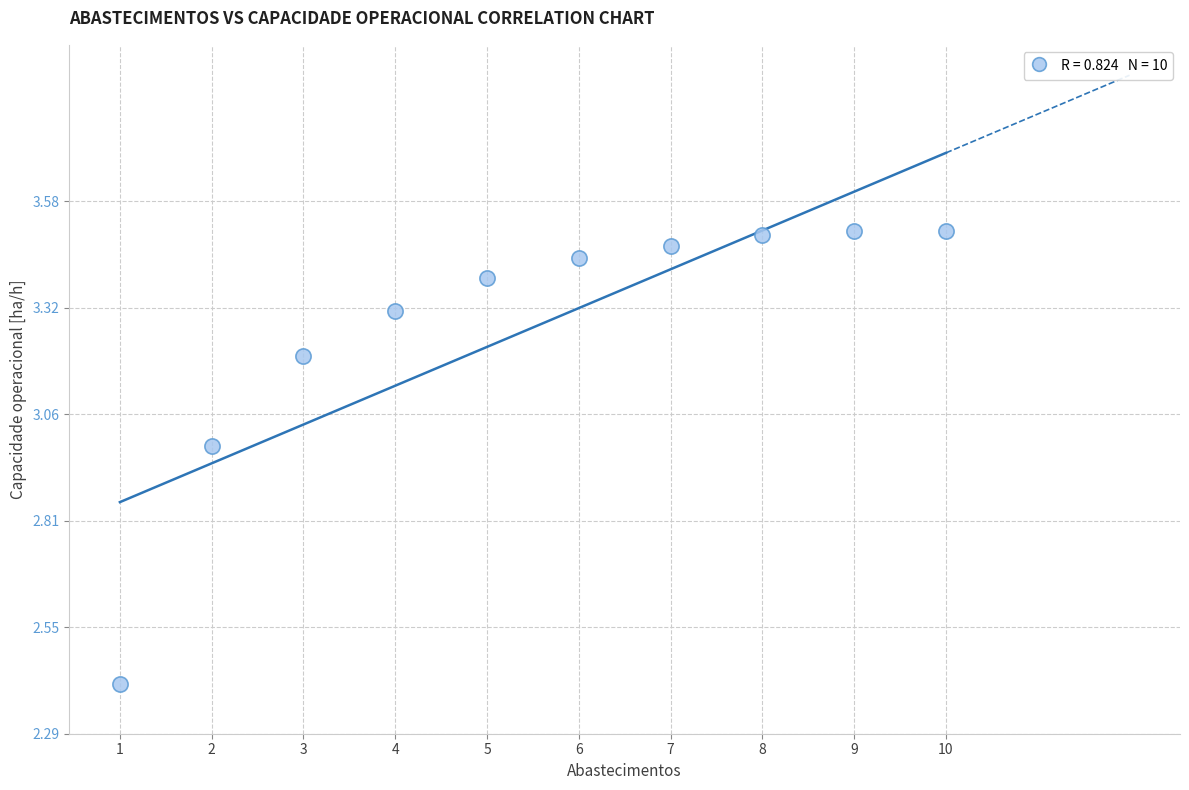

What Y value in the scatter plot is closest to 2?

2.4